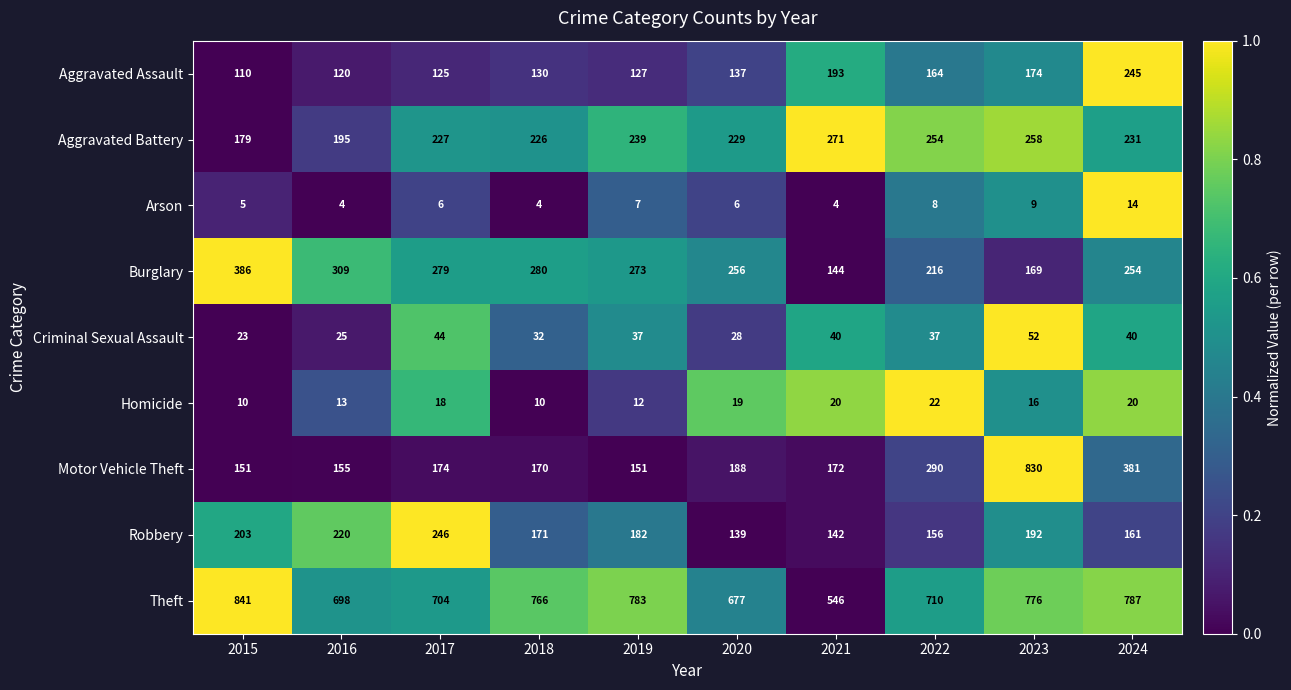

What is the total value across all series at 2022?

1857